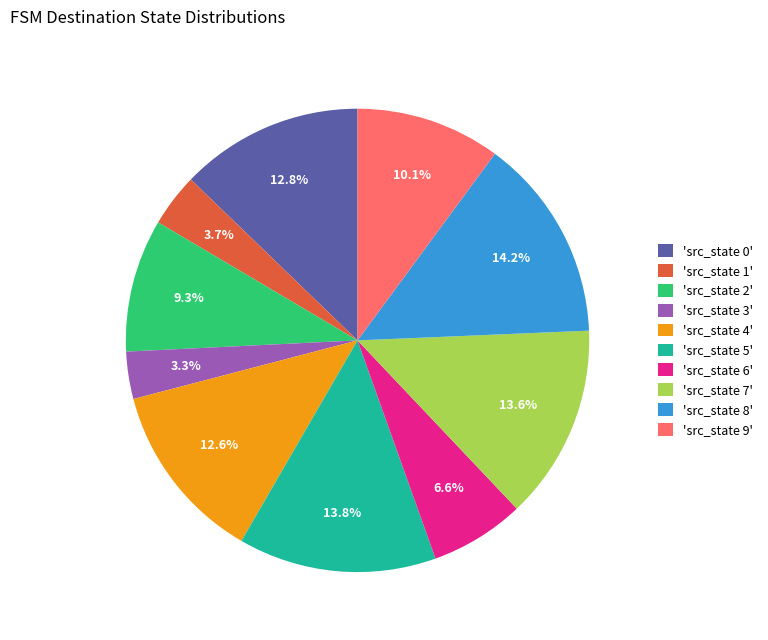

Combined, what portion of the pie is 'src_state 5' and 'src_state 0'?

26.6%